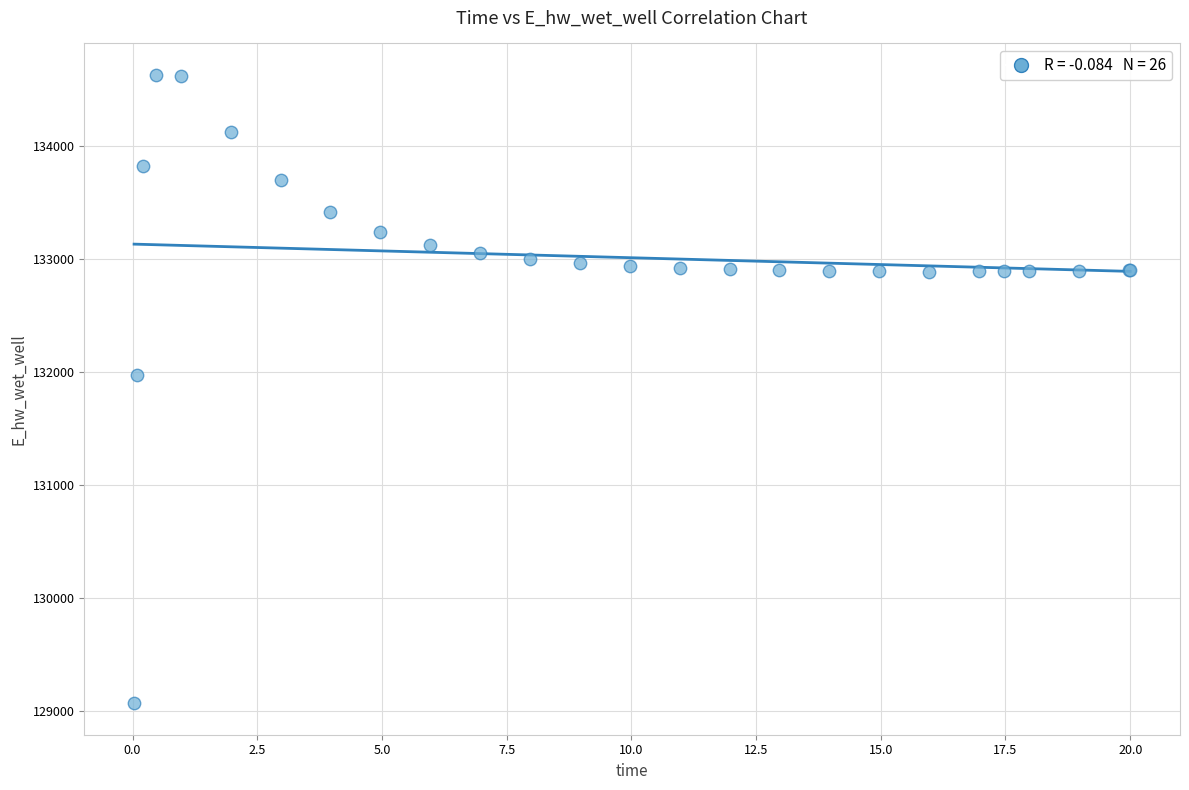

What Y value in the scatter plot is closest to 131849?

131970.2